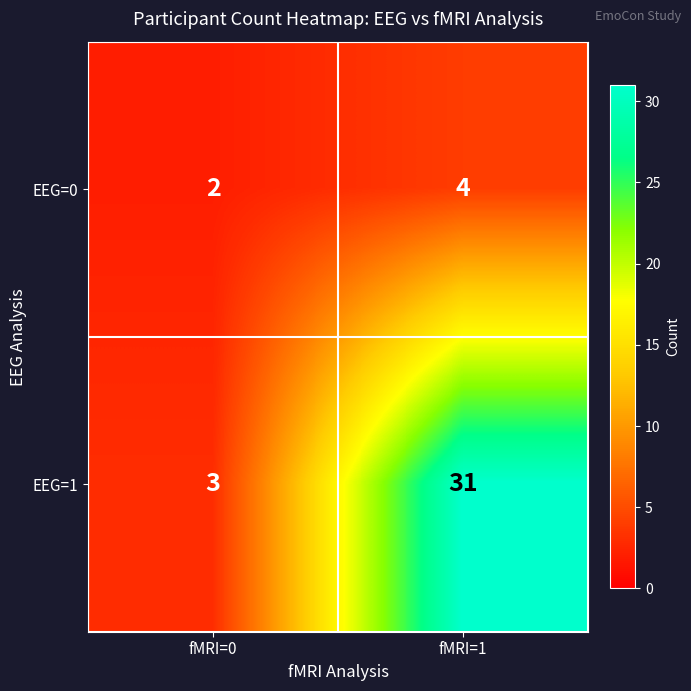

At fMRI=0, list the series in order from smallest to largest.

EEG=0, EEG=1